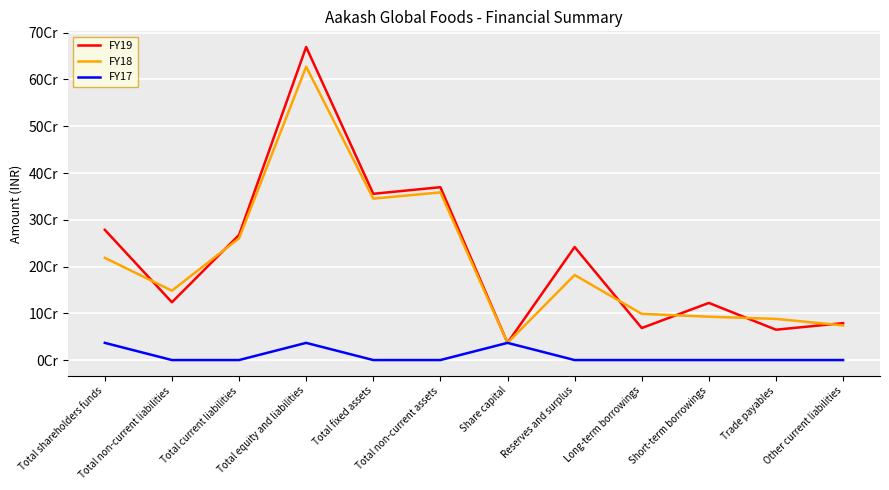

Is this an area chart (filled region under the line)?

No